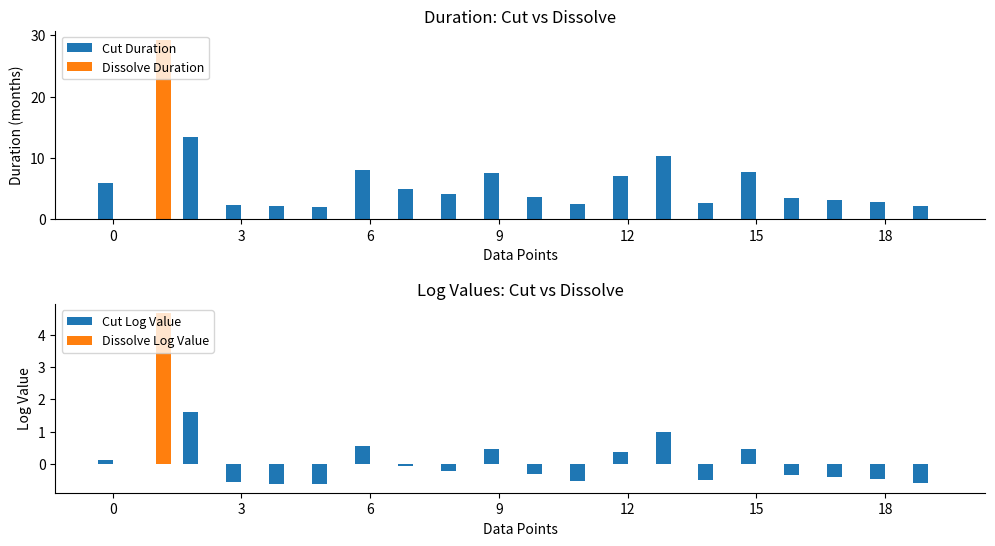

The value of Dissolve Duration at 9 is 0.0. True or false?

True